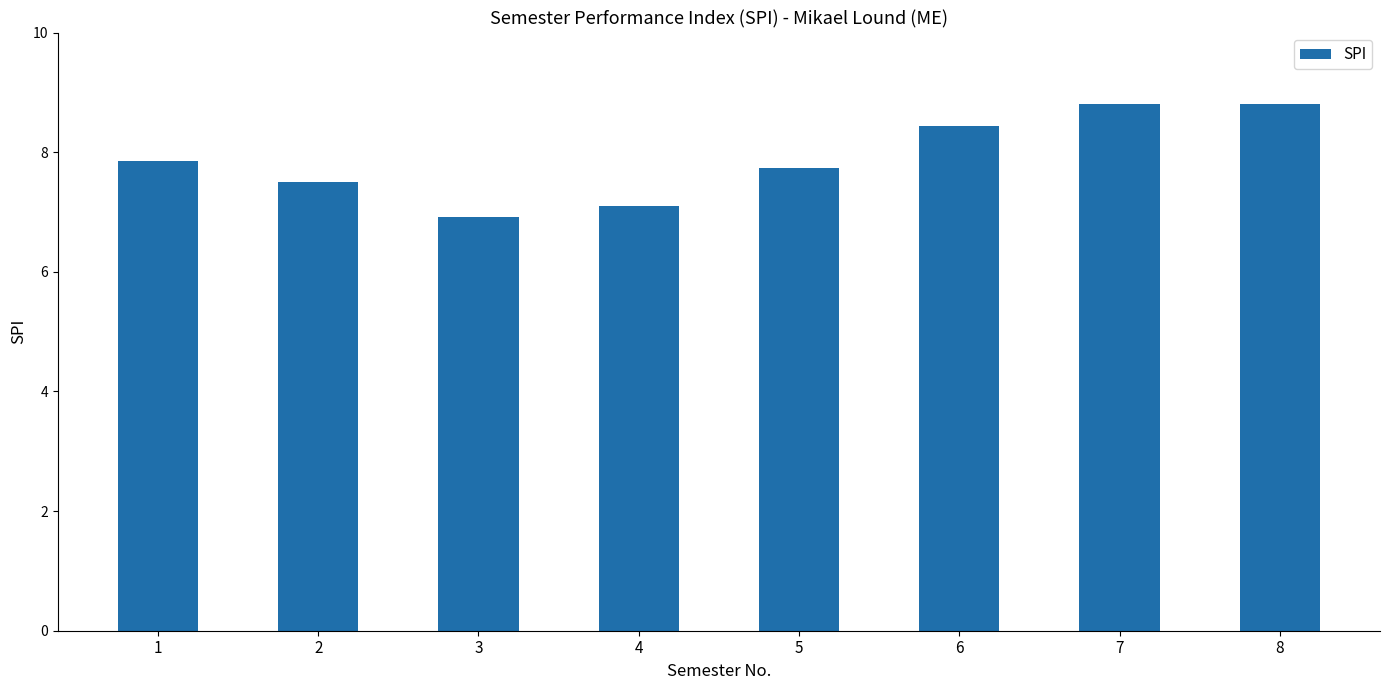

What is the average value?

7.9